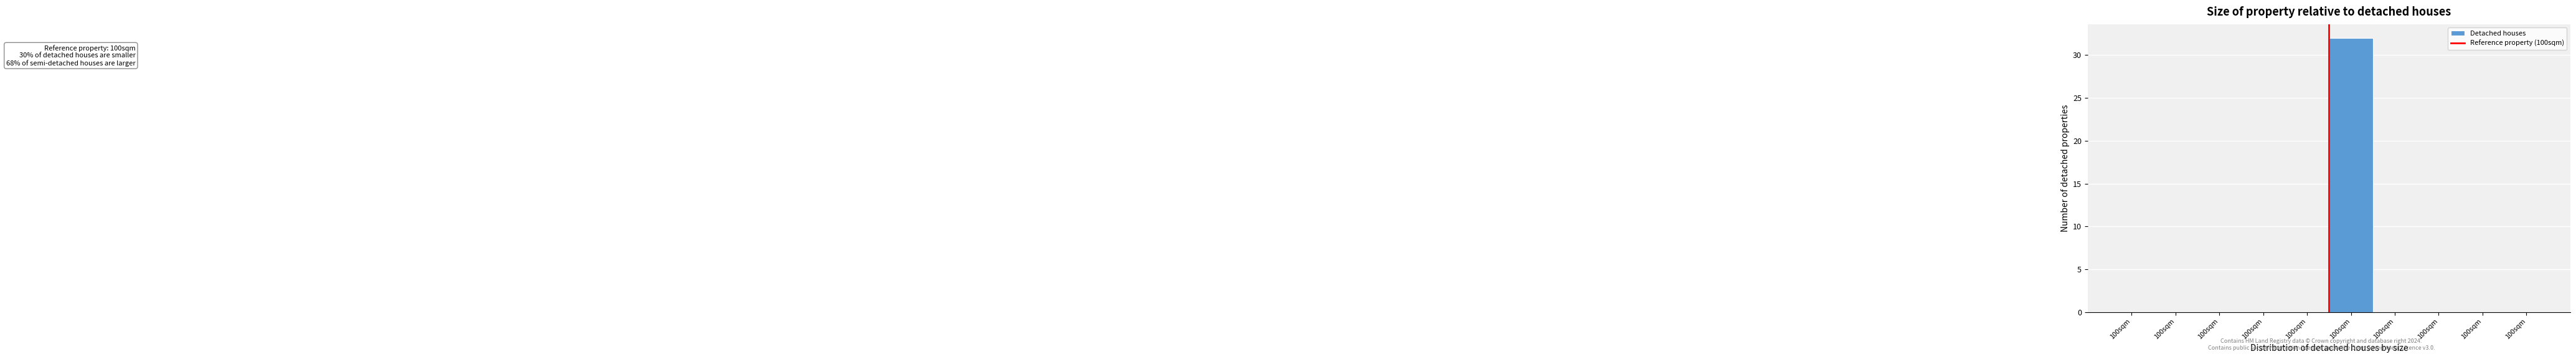

How many categories are shown in the chart?

10